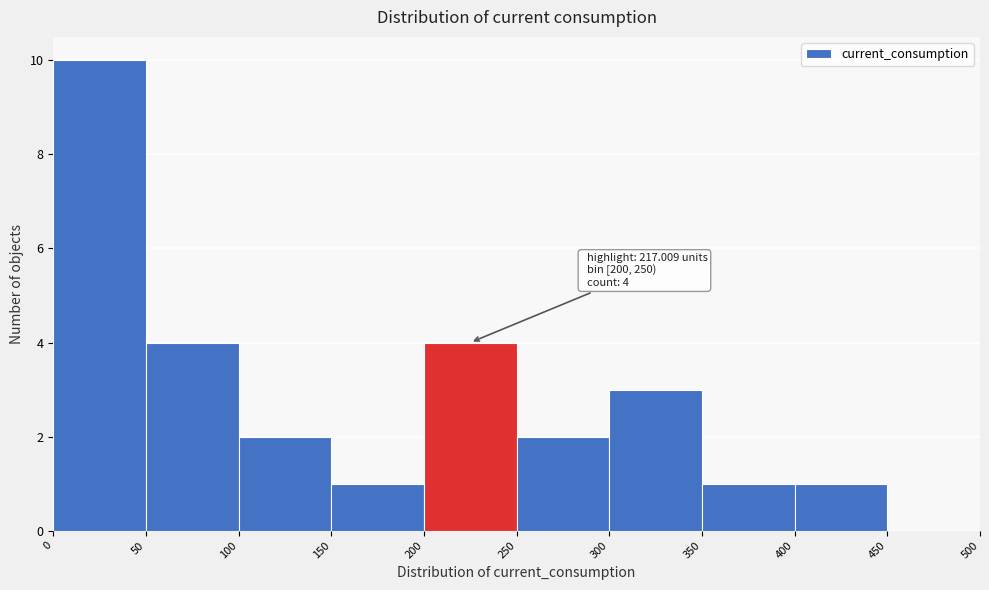

Which range on the x-axis has the tallest bar?

0 to 50